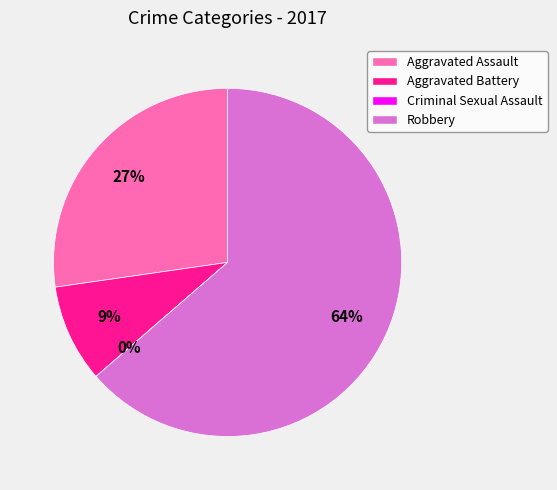

Is it true that Aggravated Assault is 36% of the pie?

False